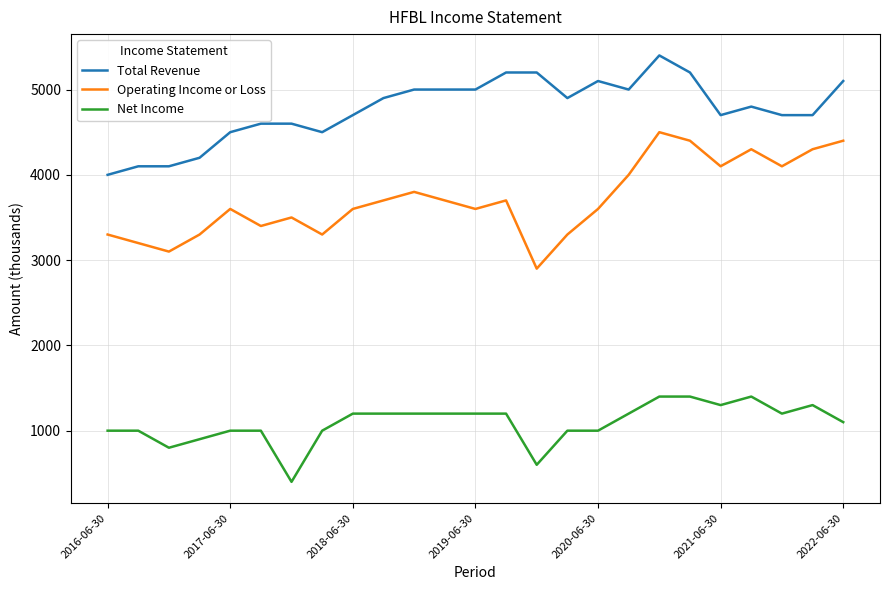

What is the minimum value for Operating Income or Loss?

2900